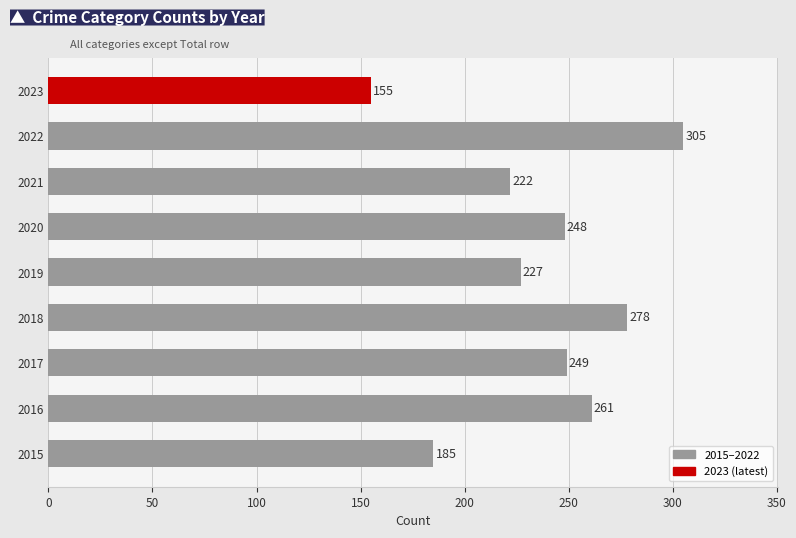

At which label is the value closest to 230?

2019